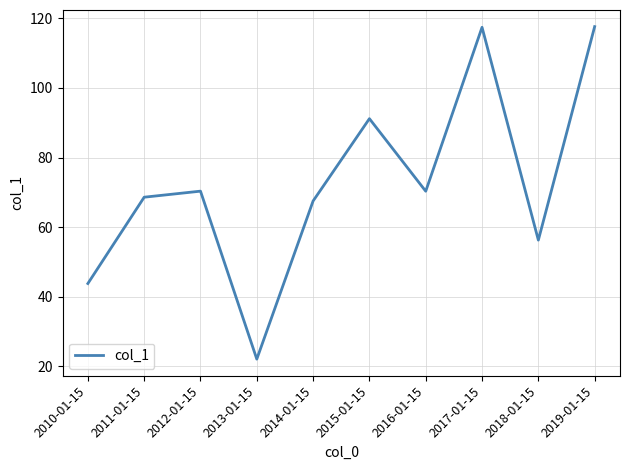

At which category does the data reach its first local valley?

2013-01-15